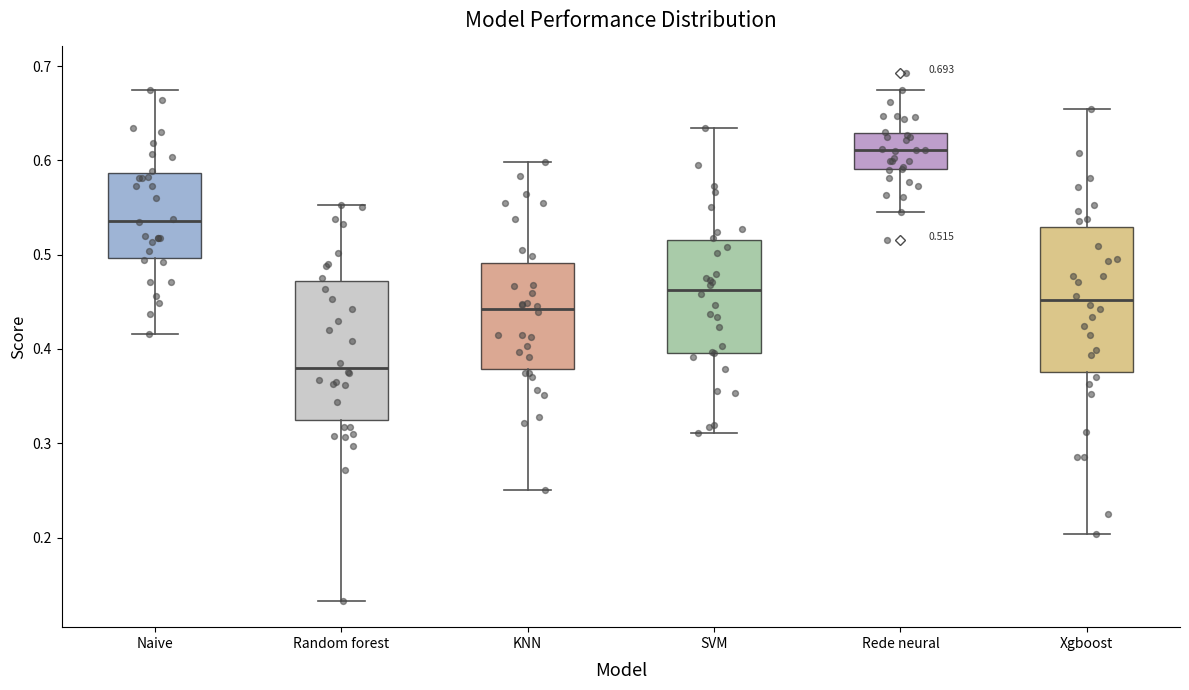

Which box's median line is the lowest?

Random forest